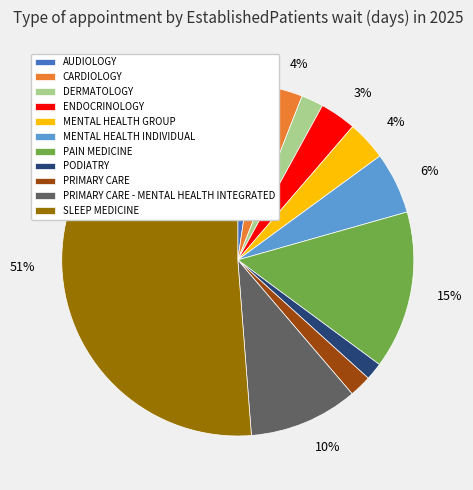

Combined, do PODIATRY and ENDOCRINOLOGY account for over 50%?

No